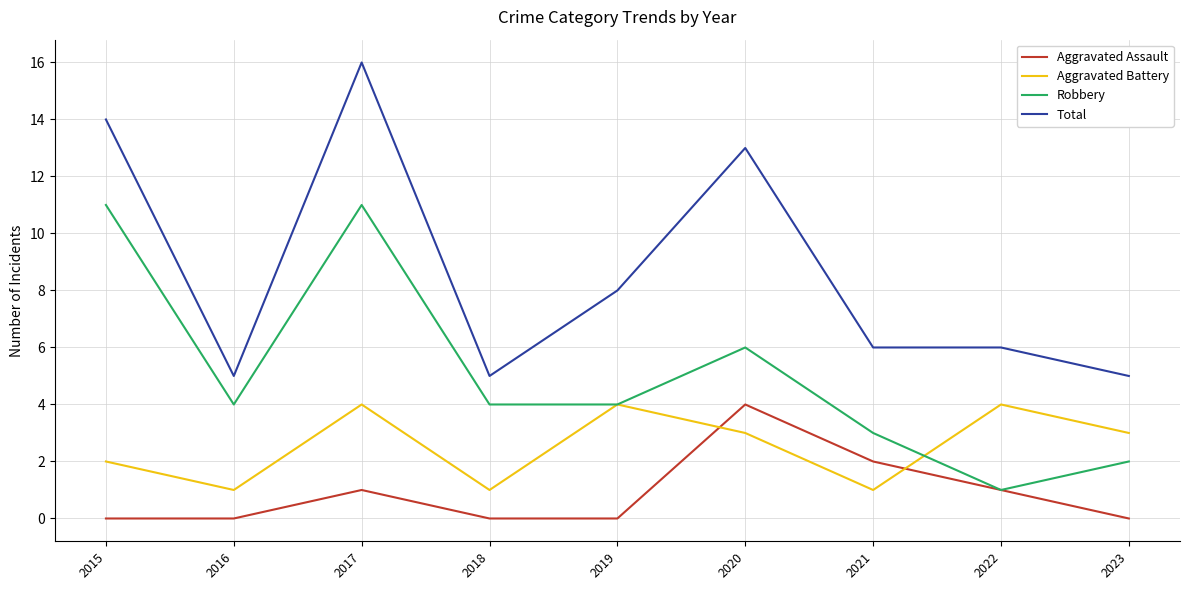

Which category has the lowest value in the Robbery series?

2022